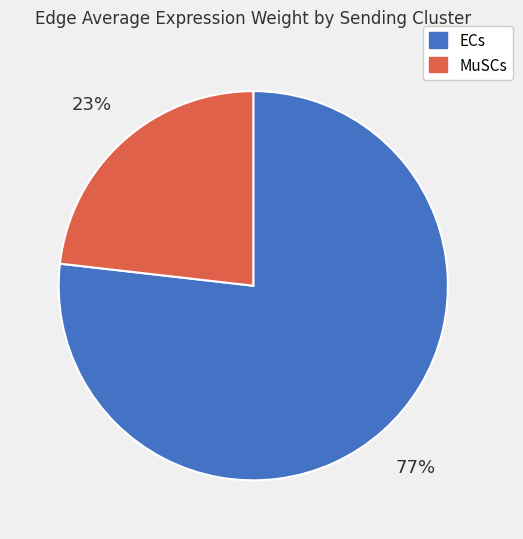

To the nearest percent, what is the difference between the largest and smallest slice percentages?

54%